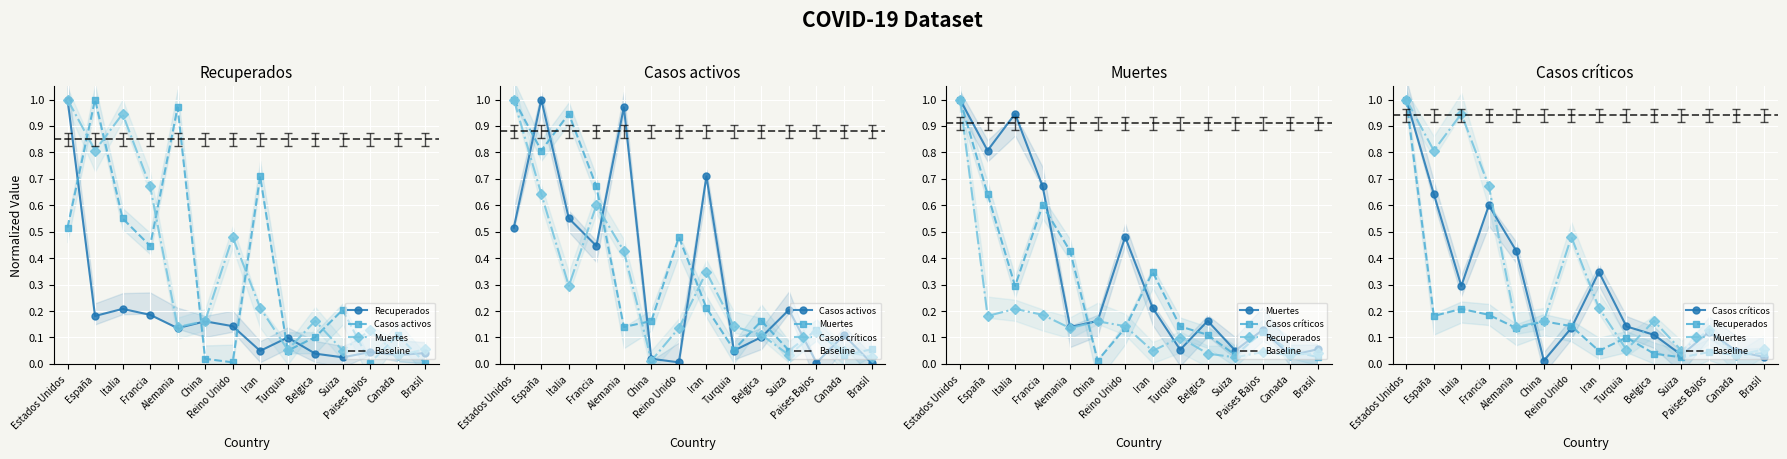

What is the difference between the highest and lowest values at Reino Unido?

0.5